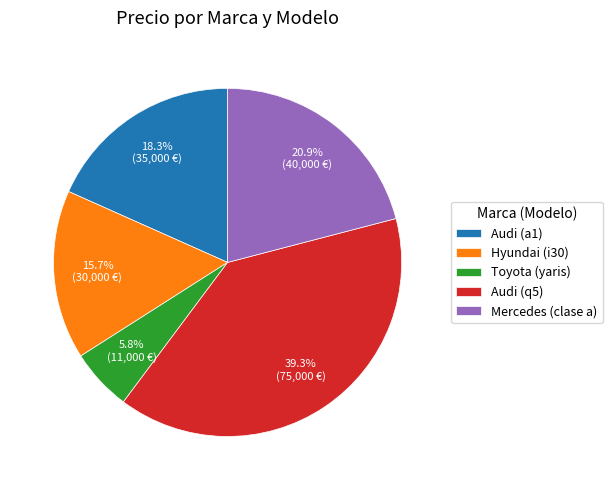

Approximately how many times larger is the value at Audi (a1) compared to Hyundai (i30)?

1.2